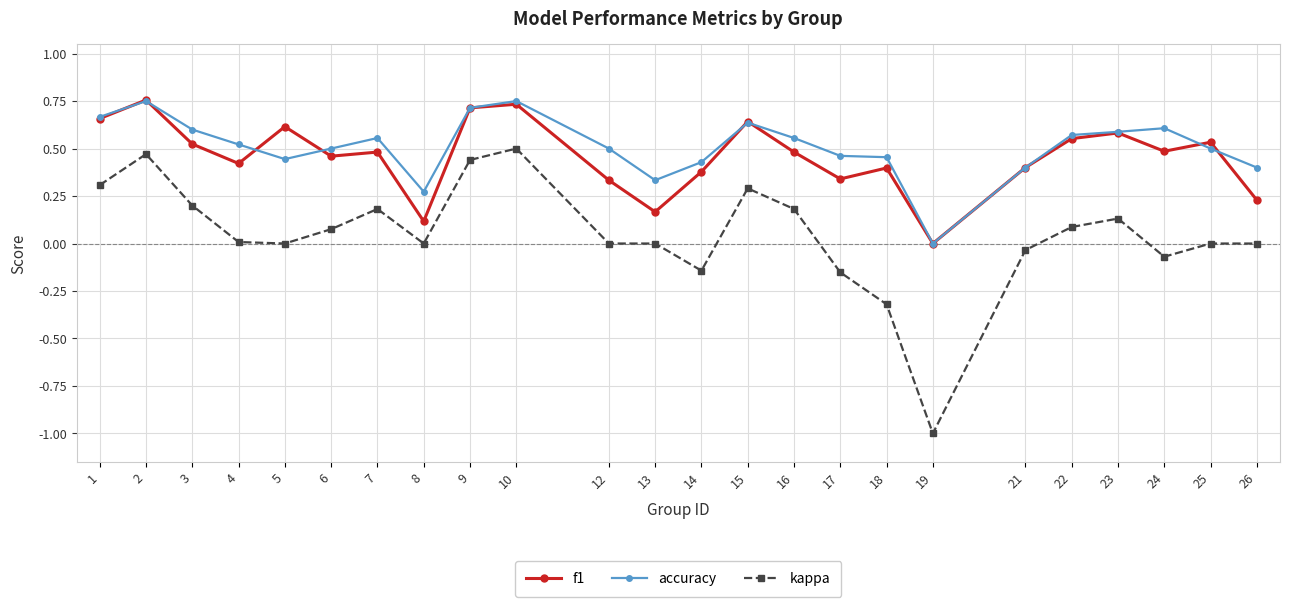

How many interior local peaks does the f1 series have?

8